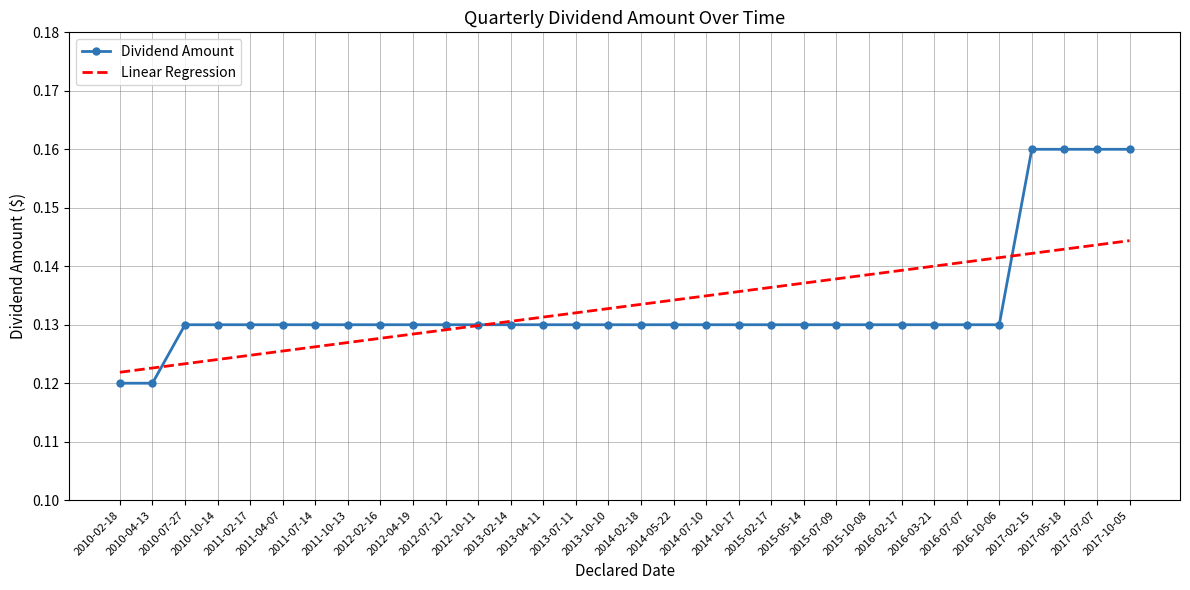

What are all the series names shown in the legend?

Dividend Amount, Linear Regression